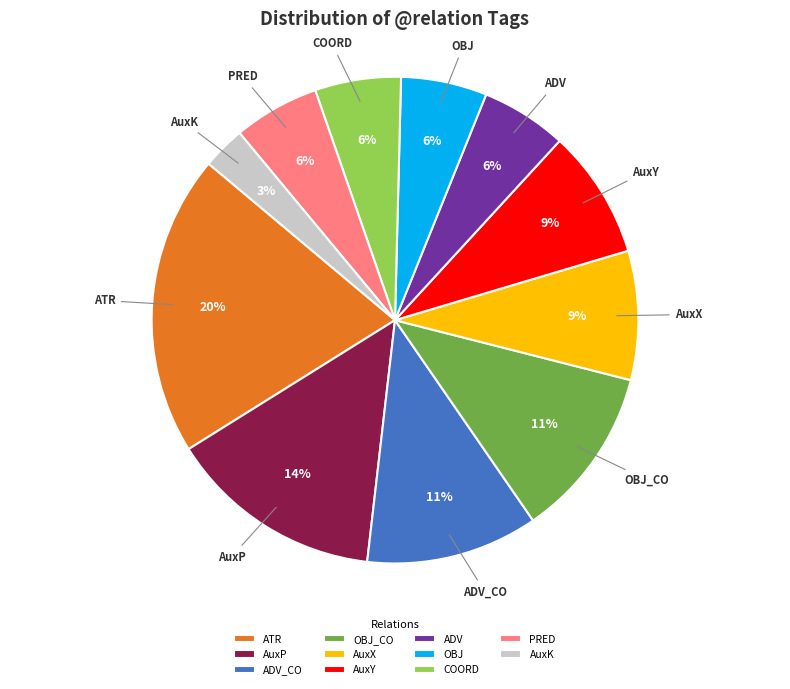

The COORD slice represents 6% of the pie. True or false?

True